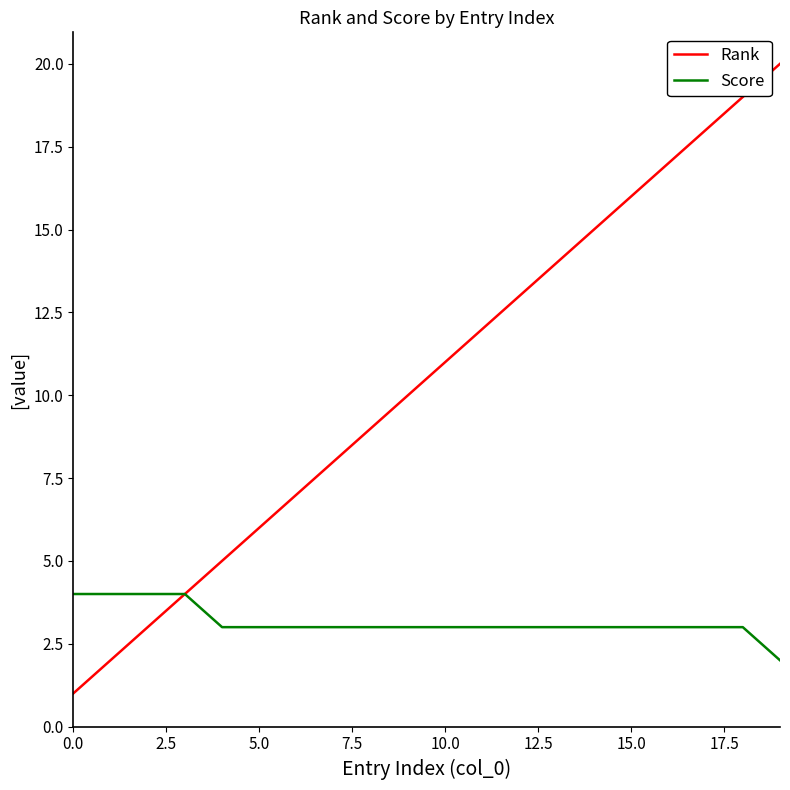

What is the difference between the maximum and minimum values in the Rank series?

19